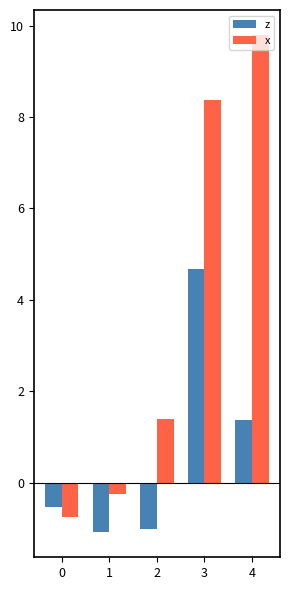

Which series has the widest spread of values?

x